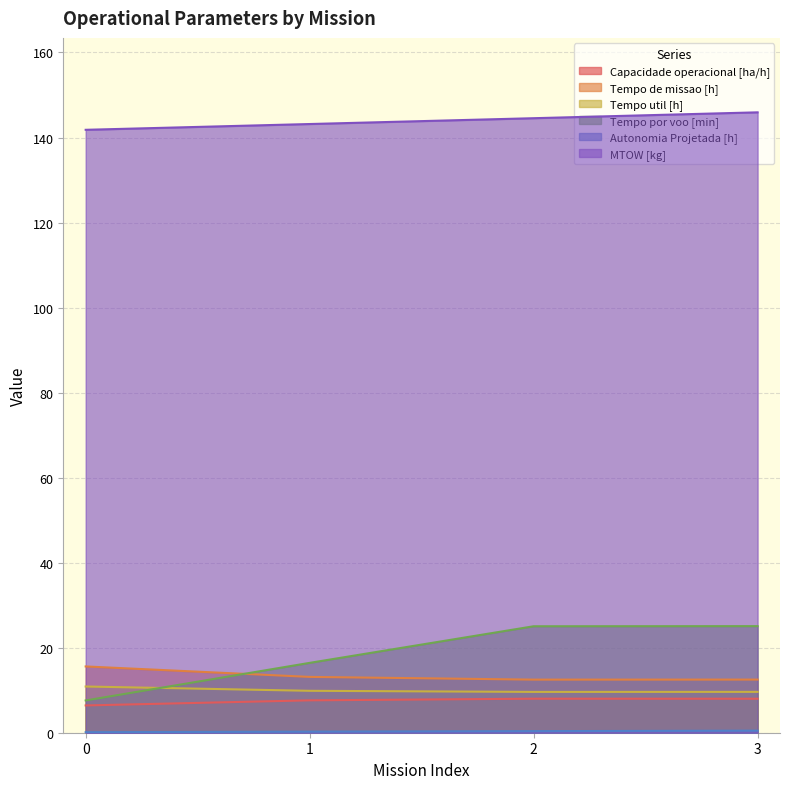

Which series has the largest range (max minus min)?

Tempo por voo [min]